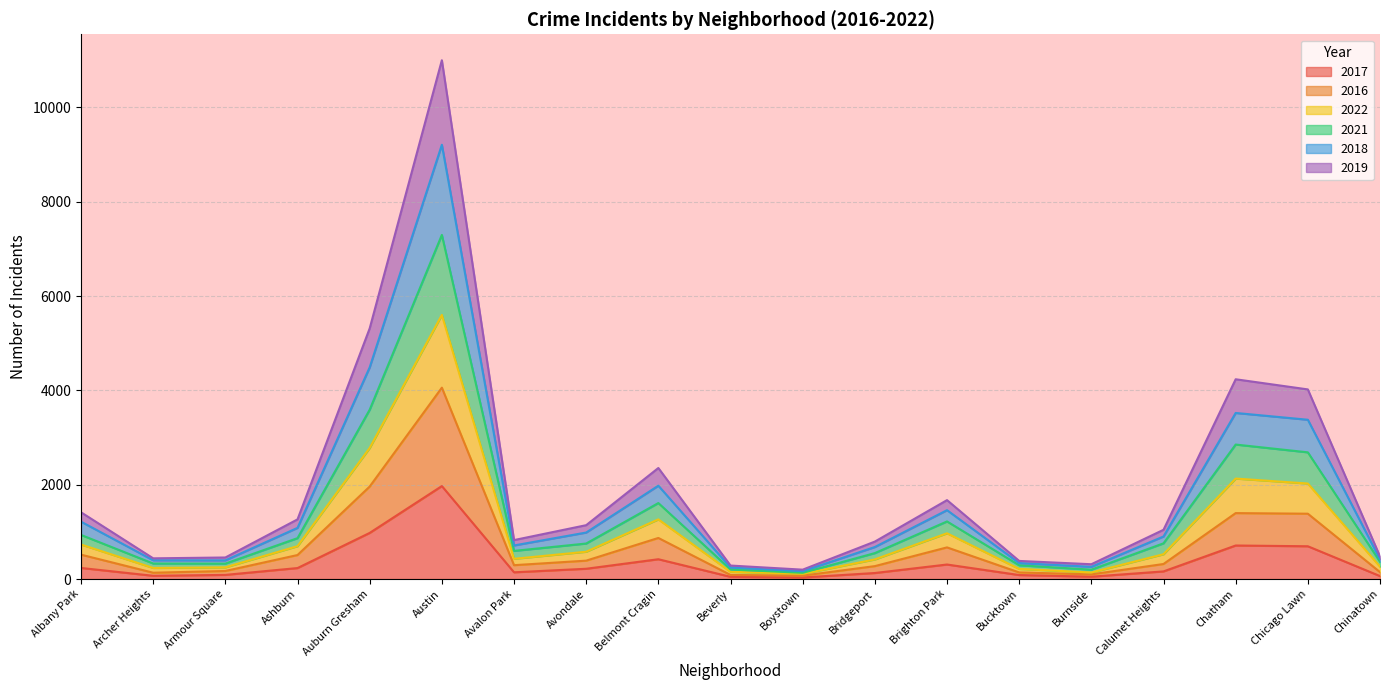

At how many categories does at least one series exceed 9492?

1